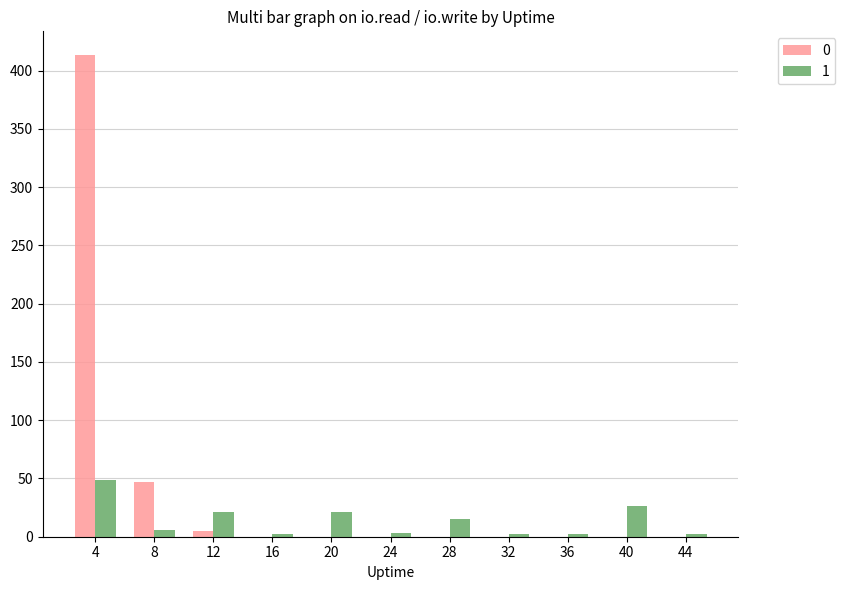

What is the total value across all series at 40?

26